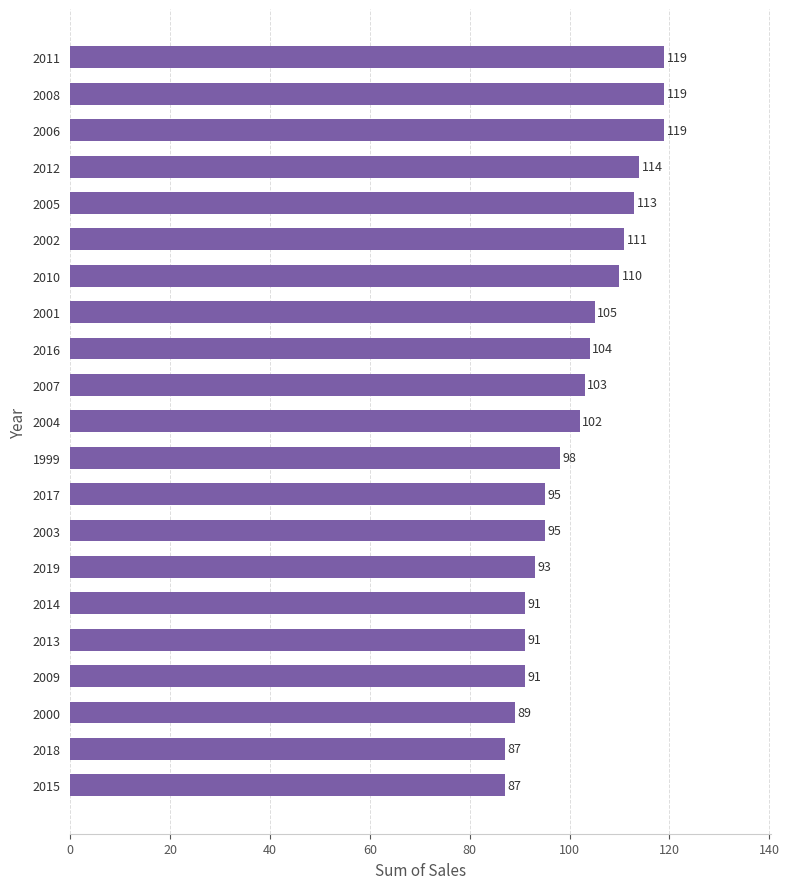

Between 2015 and 2000, which is larger?

2000